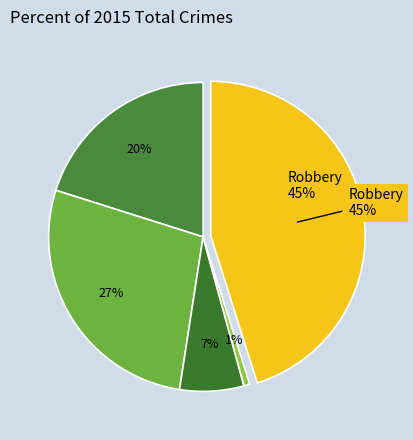

What percentage do Homicide and Aggravated Battery together represent?

28.0%